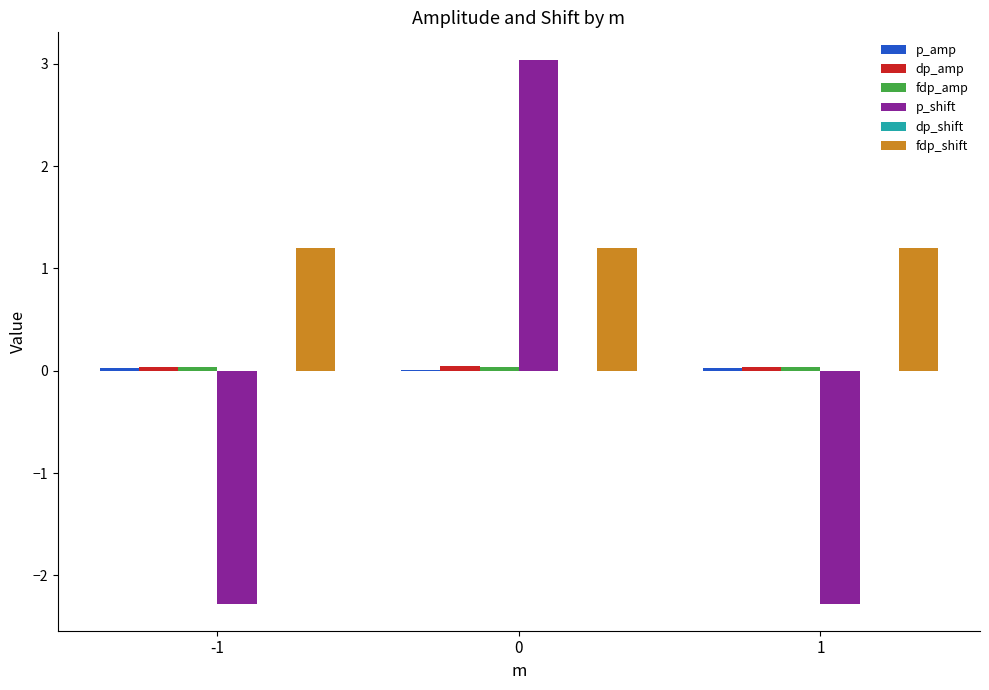

How many data points in p_shift are above -2?

1